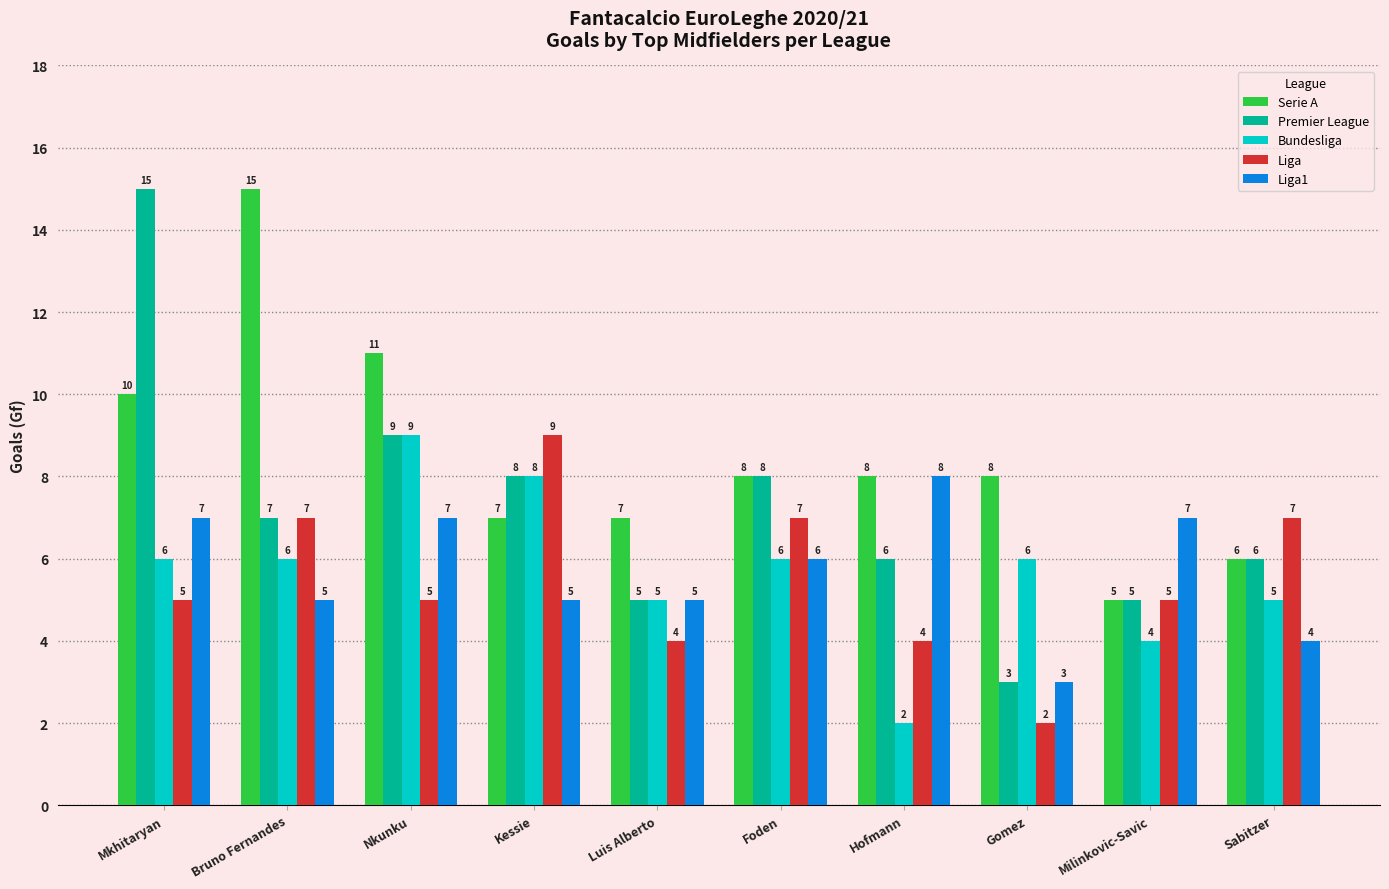

What is the difference between the maximum and minimum values in the Liga series?

7